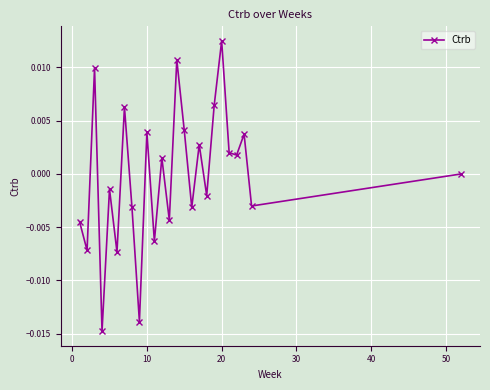

True or false: the data has more than 2 interior local peaks.

True